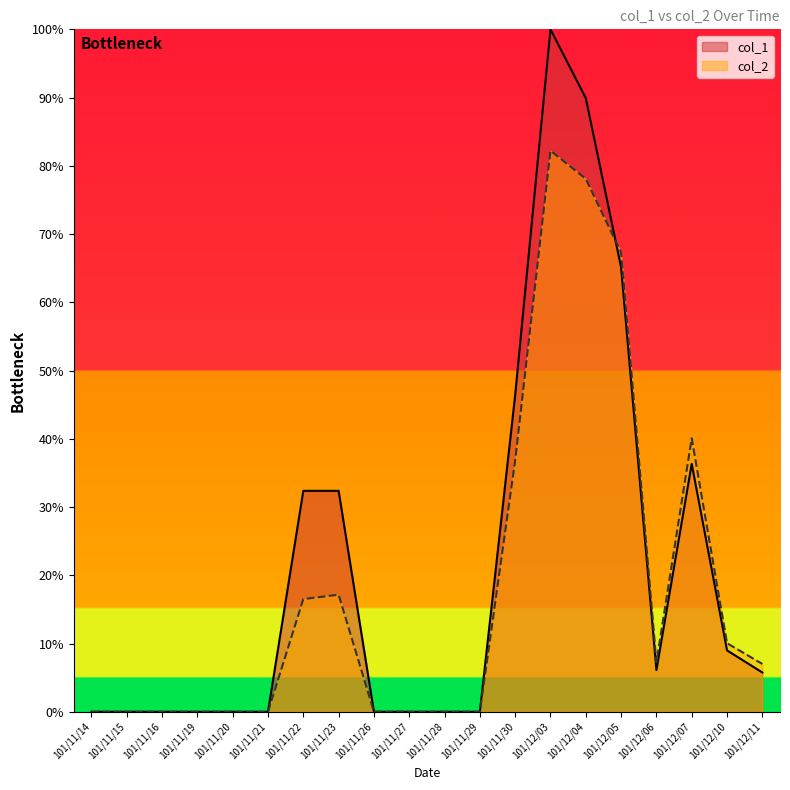

How many interior local valleys does the col_2 series have?

1